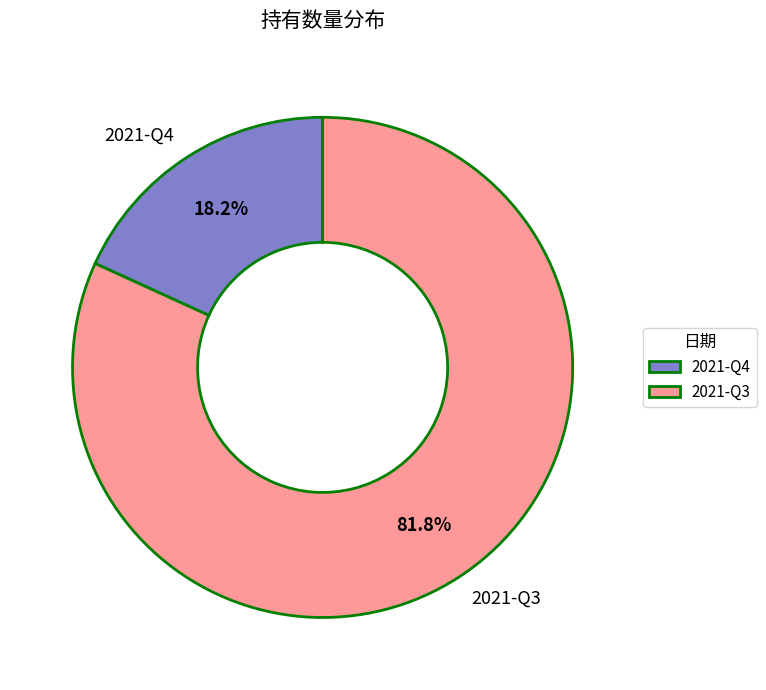

Rank the categories by value from highest to lowest.

2021-Q3, 2021-Q4